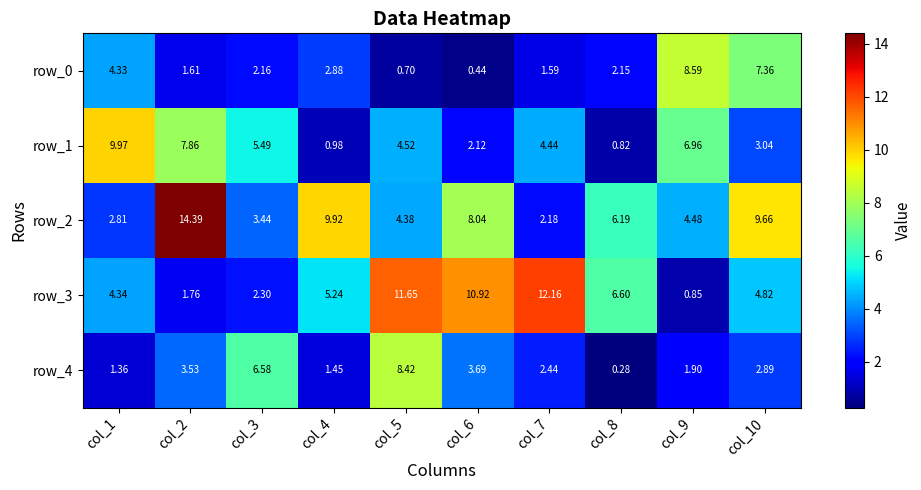

At which category is the sum across all series the highest?

col_5